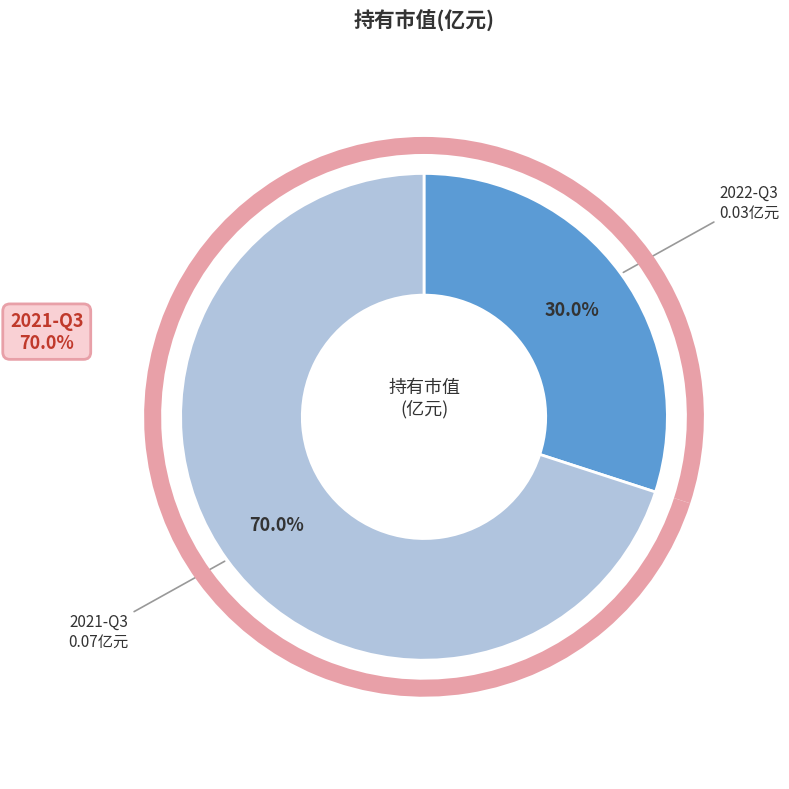

Is 2022-Q3 the majority of the pie?

No